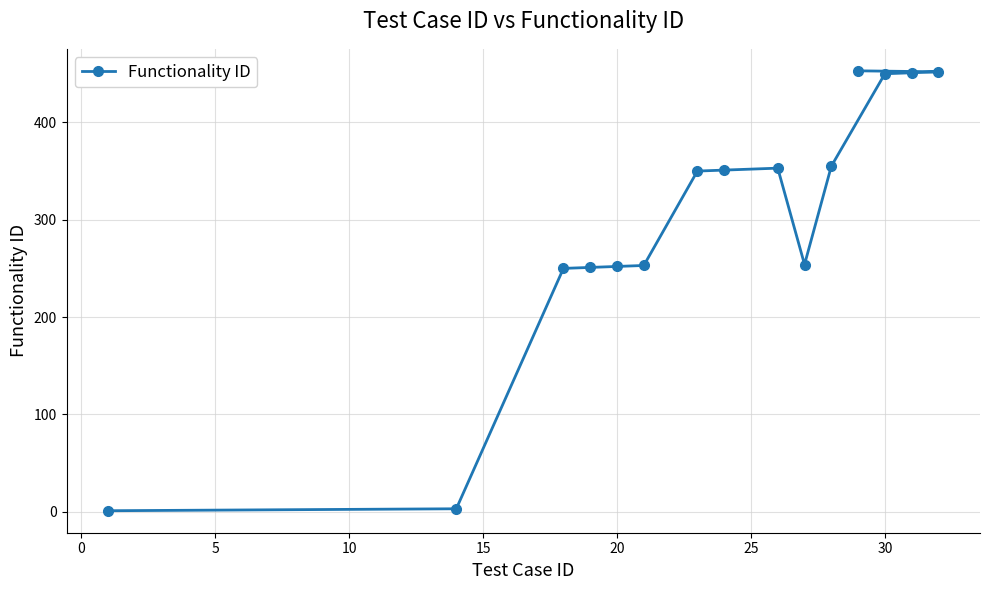

What is the difference between the maximum and minimum values?

452